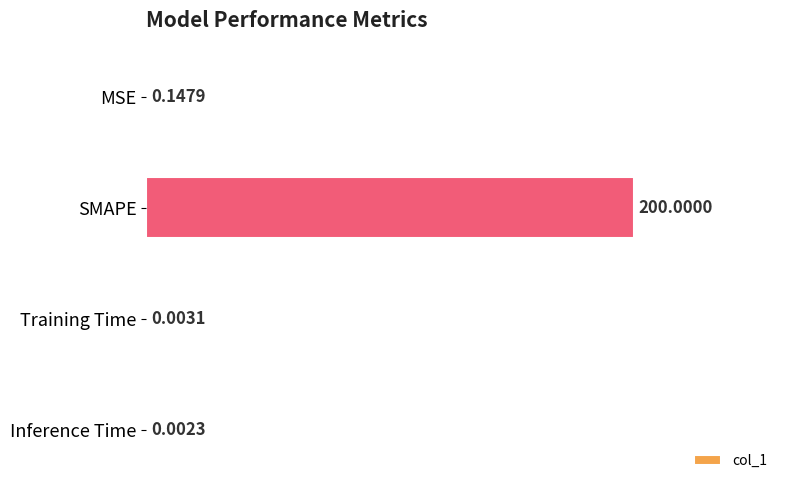

Between SMAPE and MSE, which is larger?

SMAPE